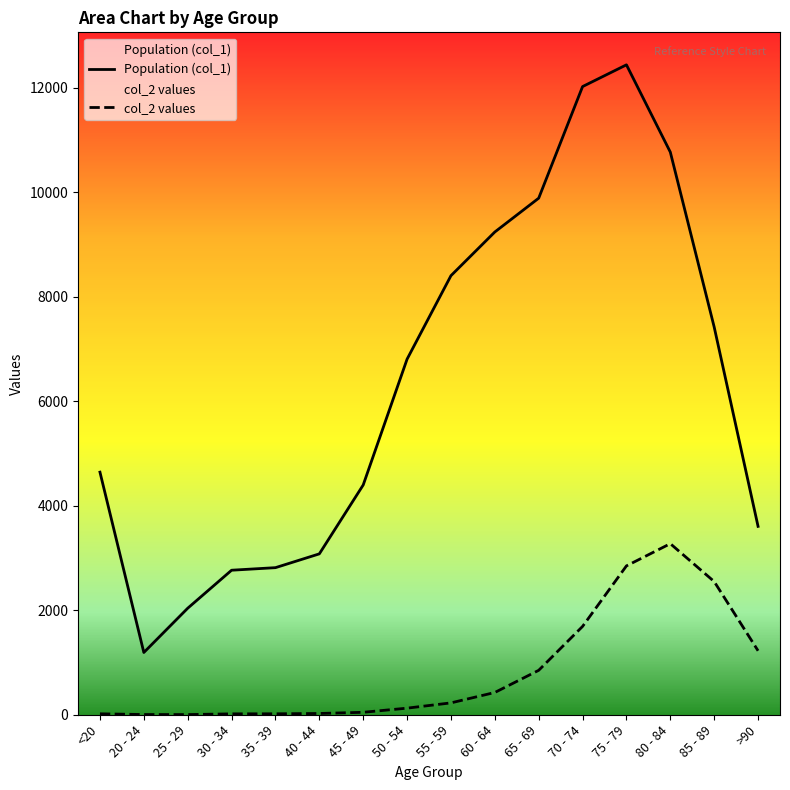

At which label does Population (col_1) first exceed 6803?

55 - 59